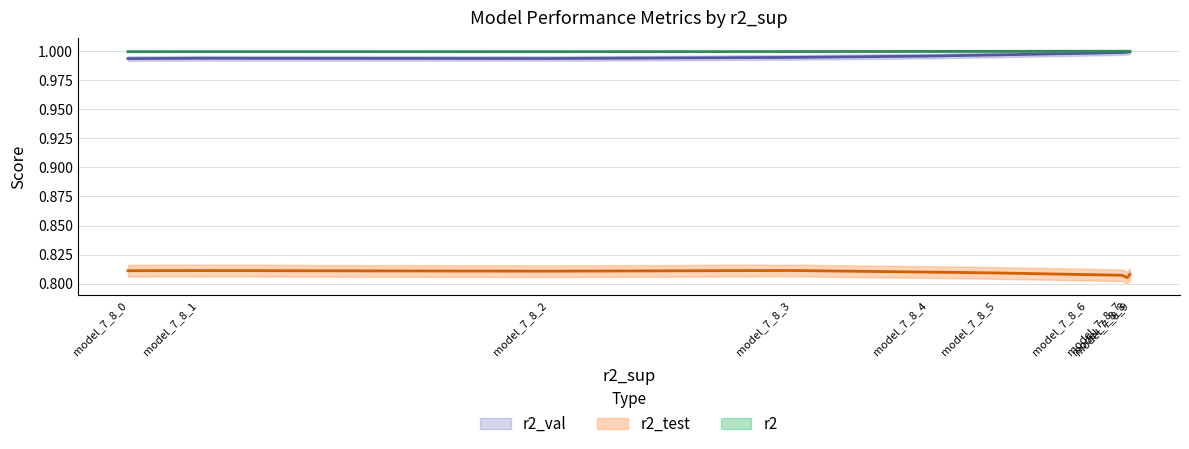

Reading left to right, extract all data points from this chart.

r2: 1.0	1.0	1.0	1.0	1.0	1.0	1.0	1.0	1.0	1.0
r2_test: 0.8	0.8	0.8	0.8	0.8	0.8	0.8	0.8	0.8	0.8
r2_val: 1.0	1.0	1.0	1.0	1.0	1.0	1.0	1.0	1.0	1.0